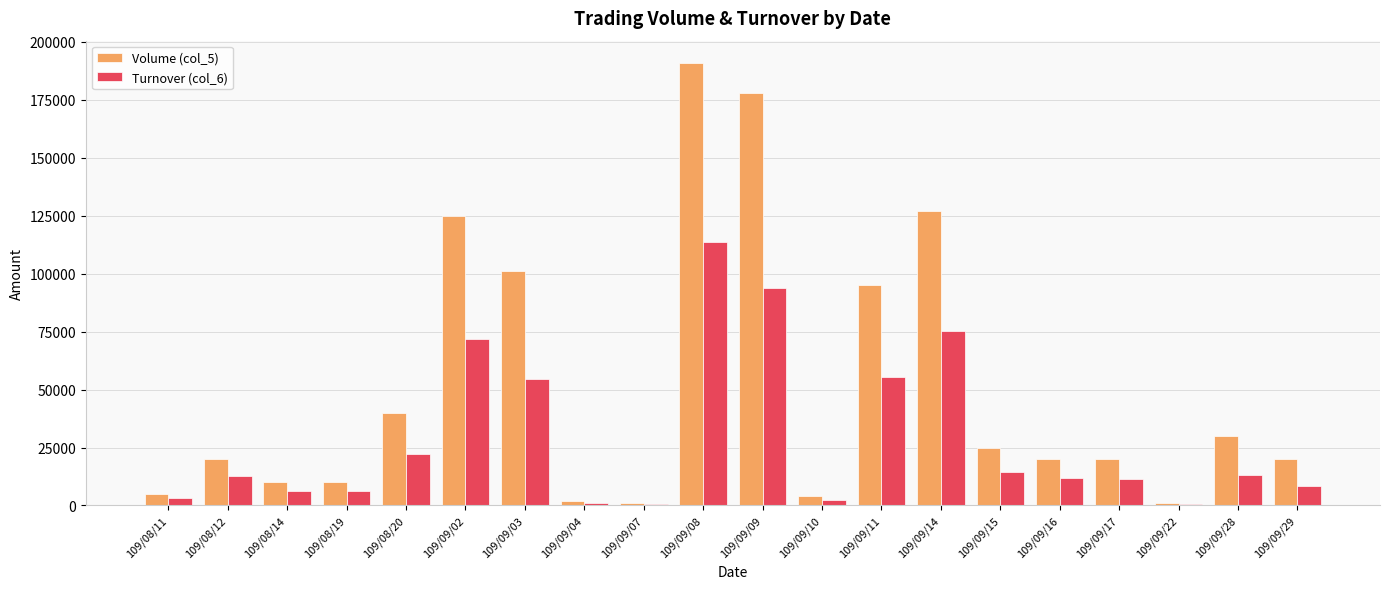

Which series has the largest total across all categories?

Volume (col_5)